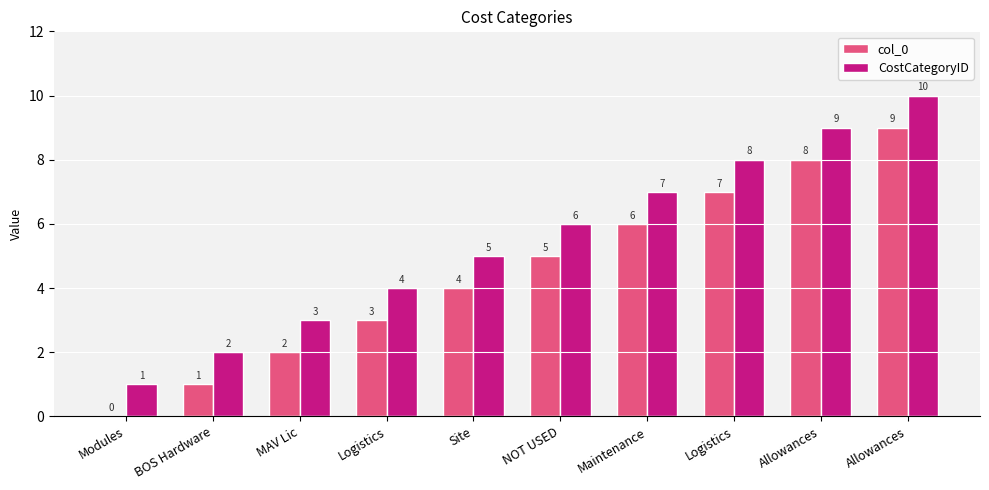

Rank the series by their maximum value, from lowest to highest.

col_0, CostCategoryID